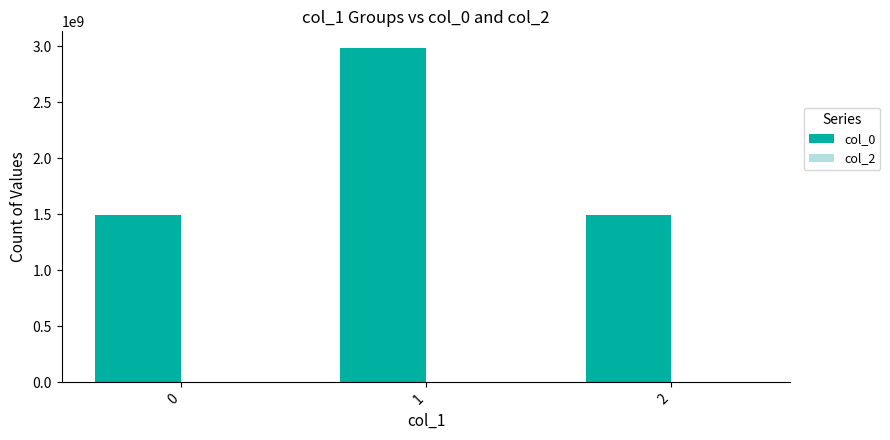

The chart shows a value of 1490202379 at 0. True or false?

True